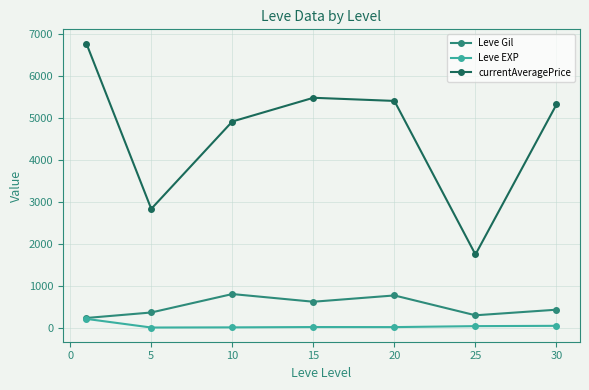

At how many categories does at least one series exceed 1231?

7